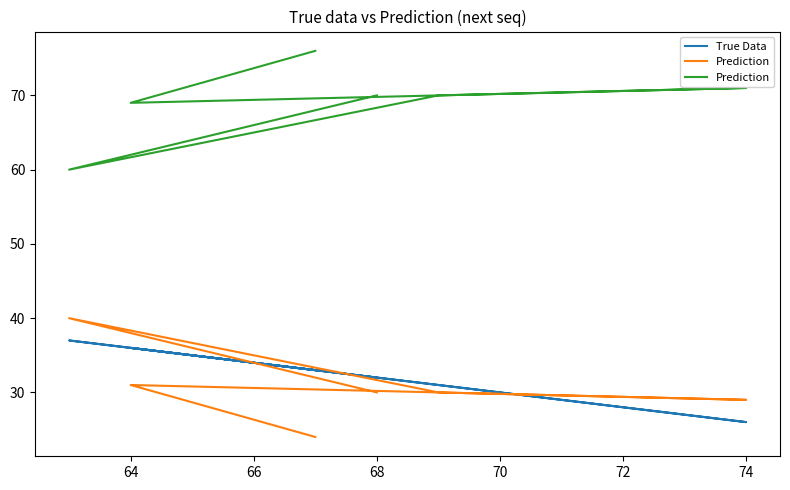

True or false: True Data has more than 2 points higher than both neighbors.

False